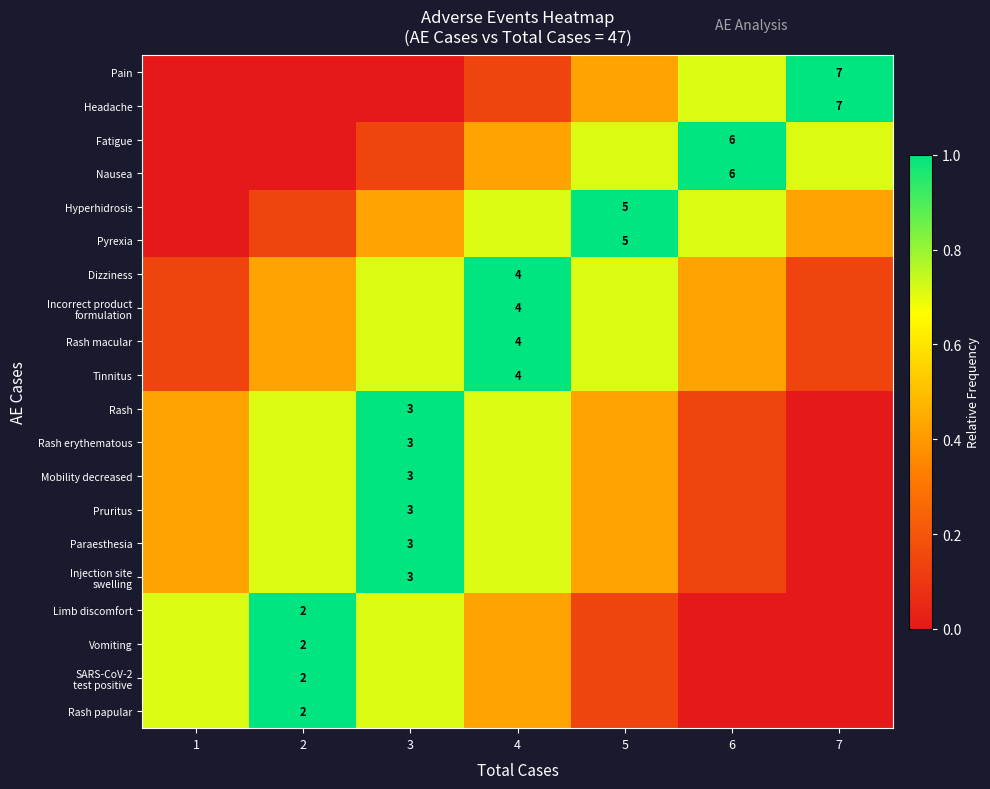

At 4, list the series in order from largest to smallest.

Dizziness, Incorrect product formulation, Rash macular, Tinnitus, Hyperhidrosis, Pyrexia, Rash, Rash erythematous, Mobility decreased, Pruritus, Paraesthesia, Injection site swelling, Fatigue, Nausea, Limb discomfort, Vomiting, SARS-CoV-2 test positive, Rash papular, Pain, Headache